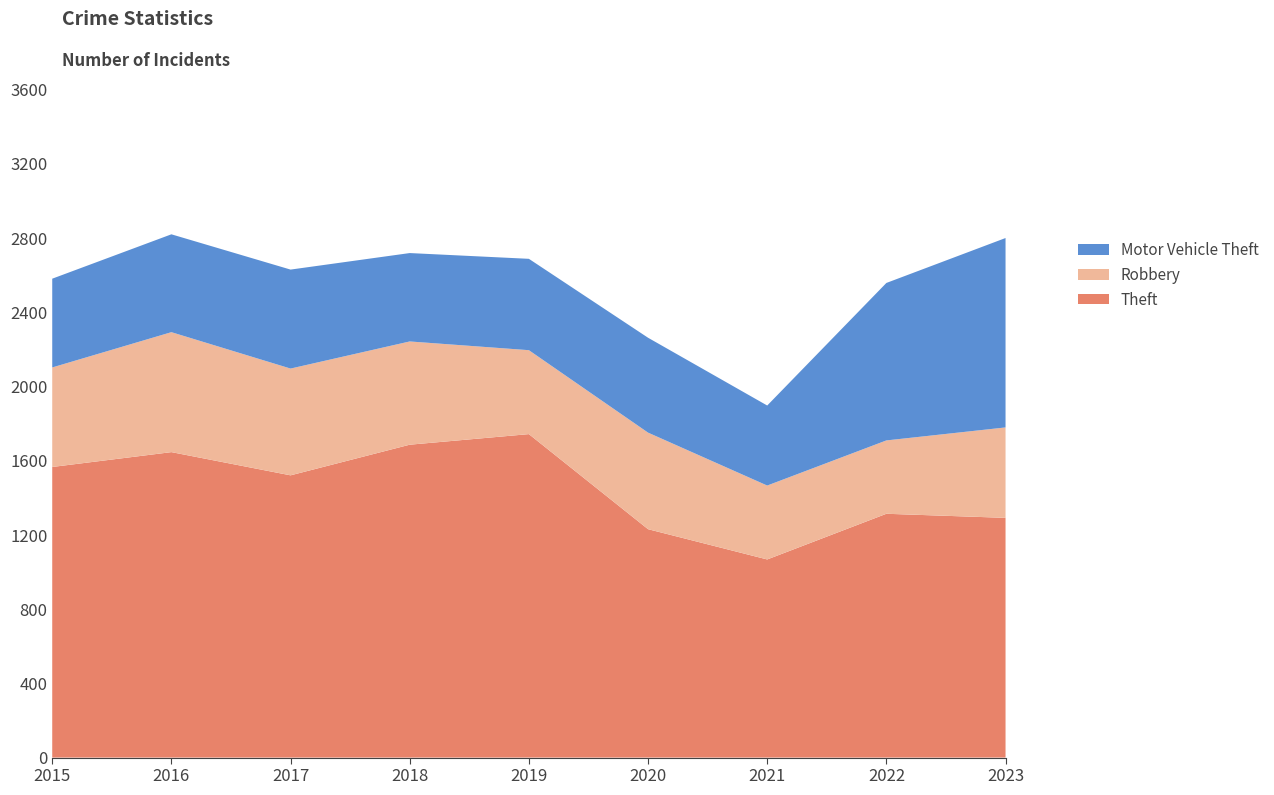

Reading left to right, what are all the values shown in this chart?

Theft: 2015=1565	2016=1645	2017=1520	2018=1685	2019=1742	2020=1230	2021=1067	2022=1313	2023=1291
Robbery: 2015=536	2016=646	2017=575	2018=556	2019=452	2020=520	2021=398	2022=395	2023=487
Motor Vehicle Theft: 2015=478	2016=527	2017=533	2018=476	2019=492	2020=511	2021=431	2022=848	2023=1020